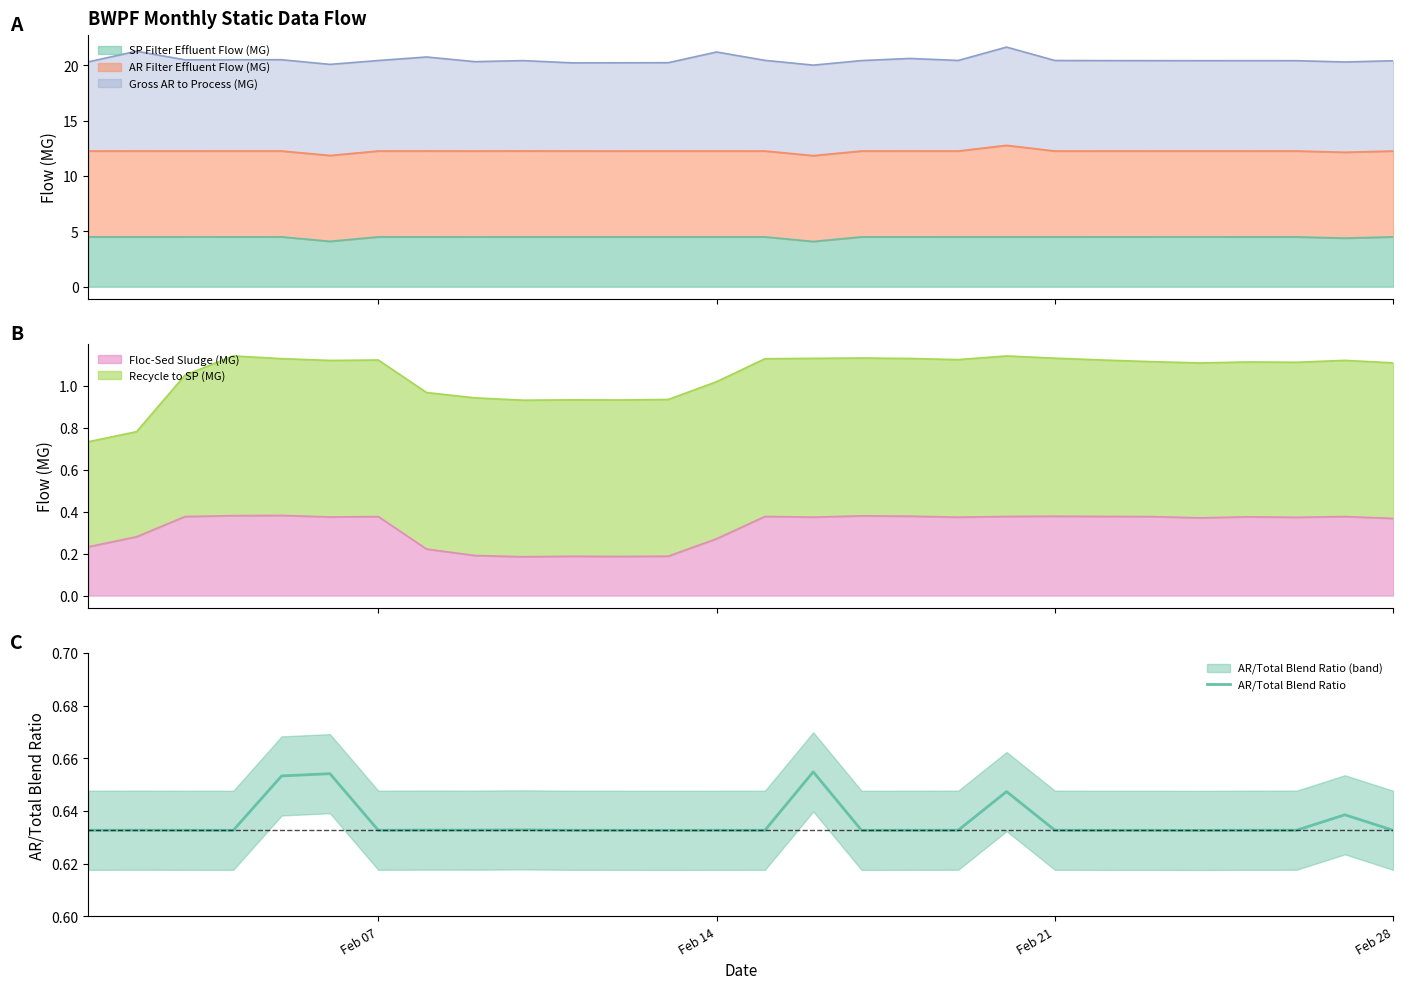

What is the minimum value for SP Filter Effluent Flow (MG)?

4.1